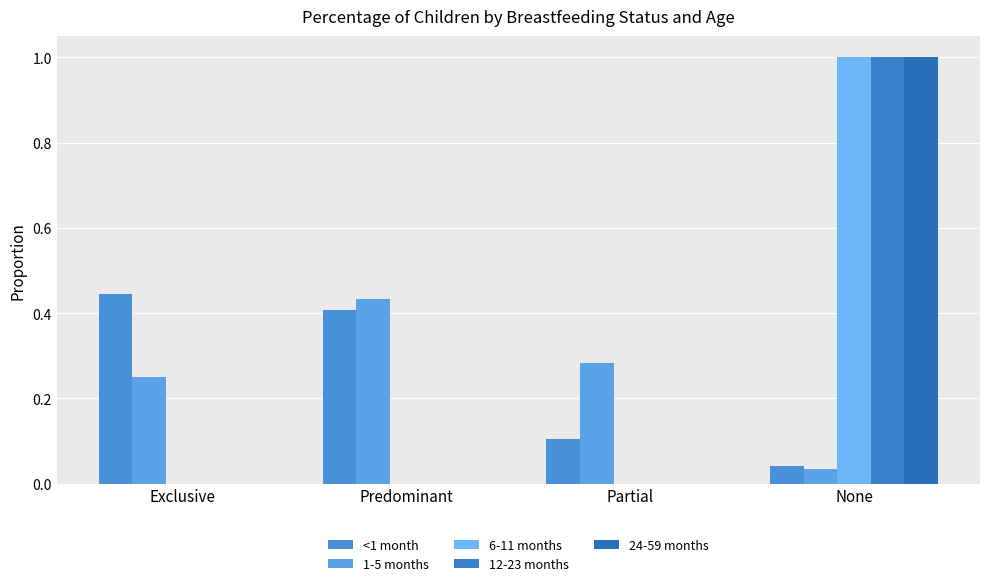

Count the <1 month values in the range 0 to 1.

4